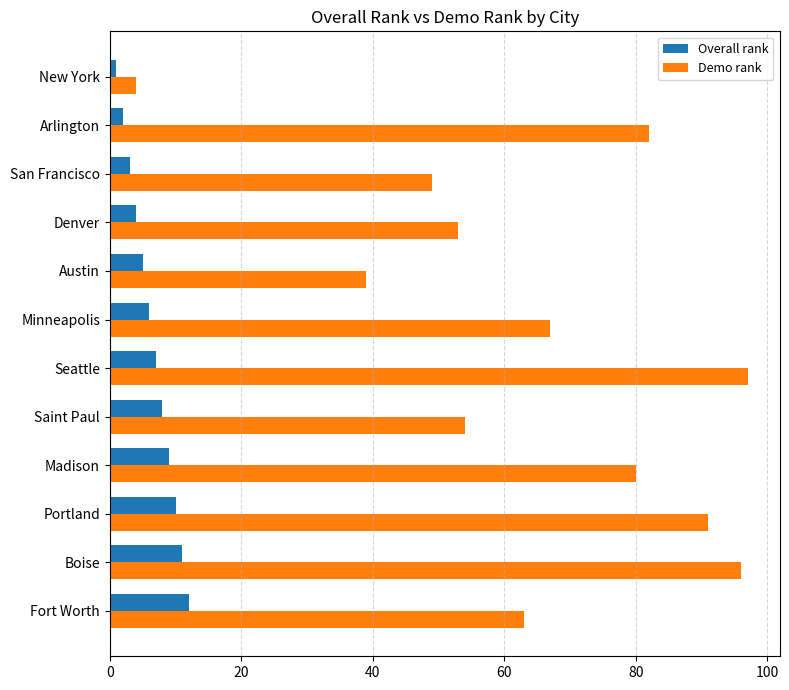

What is the difference between the highest and lowest values at Austin?

34